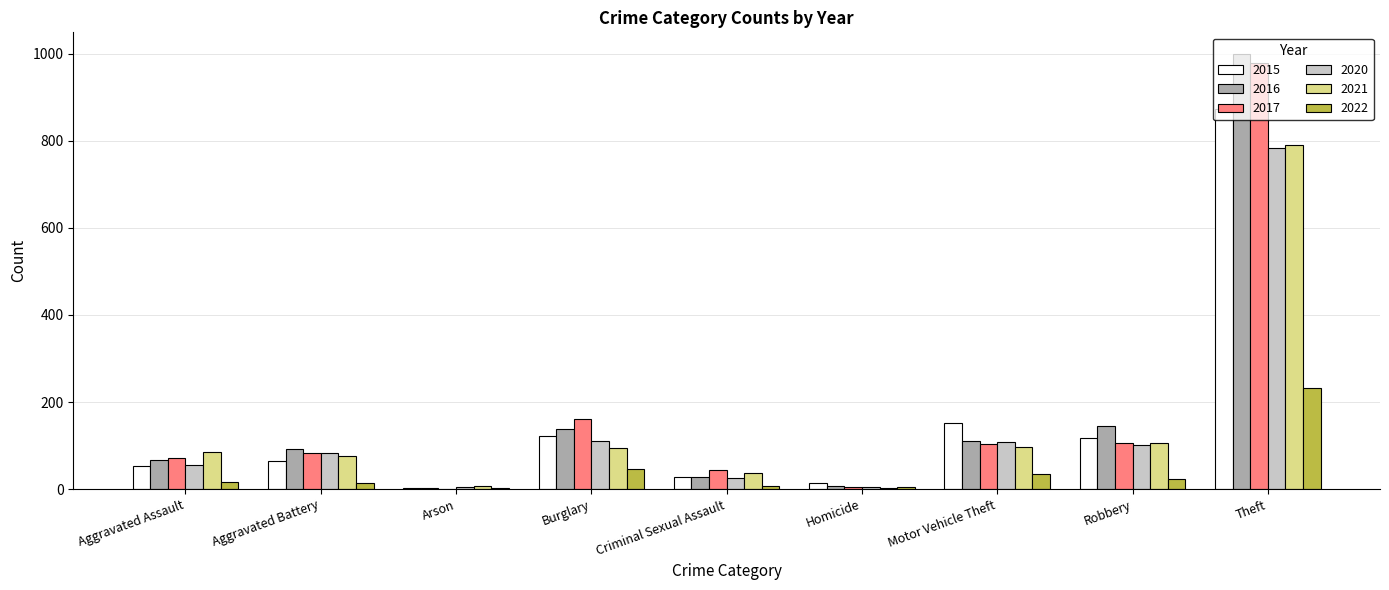

Between Motor Vehicle Theft and Theft, which series saw the biggest shift?

2016